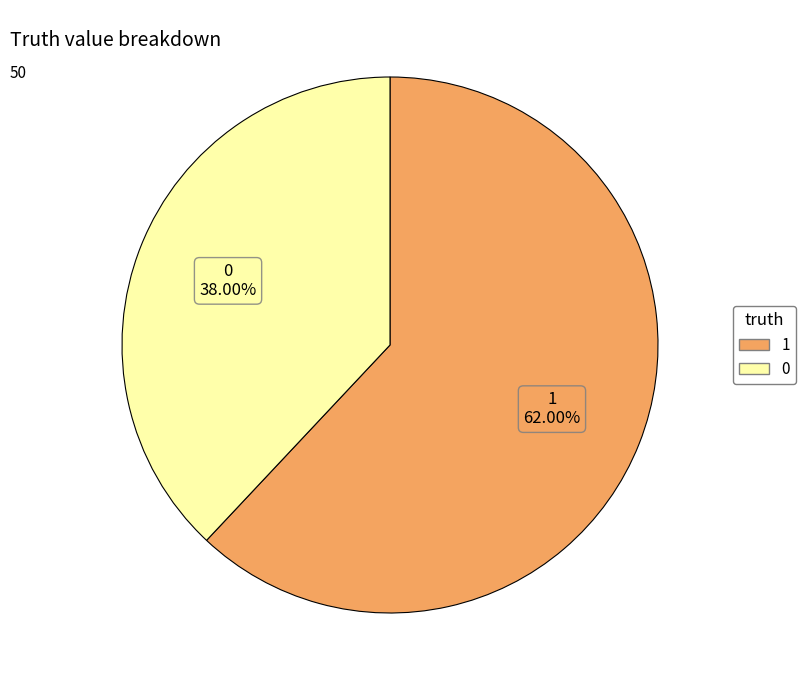

Do 1 and 0 together represent more than half of the pie?

Yes